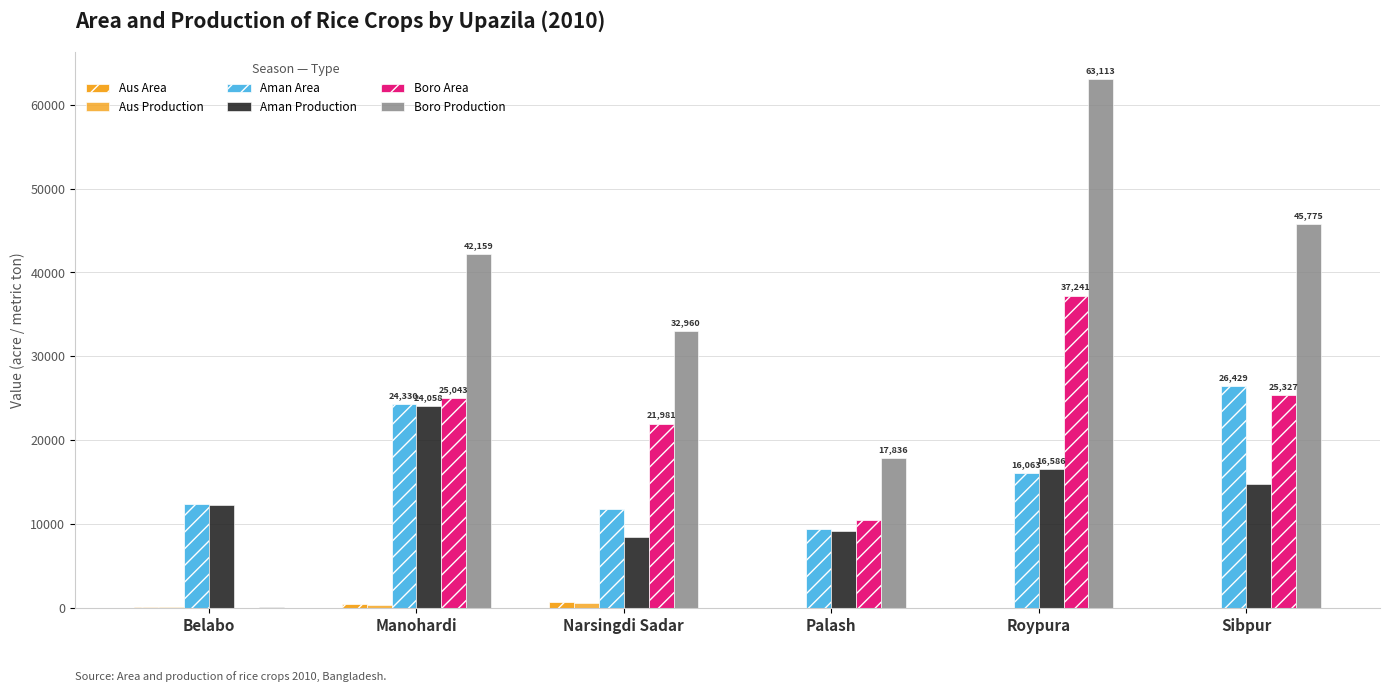

How many categories are shown in the chart?

6